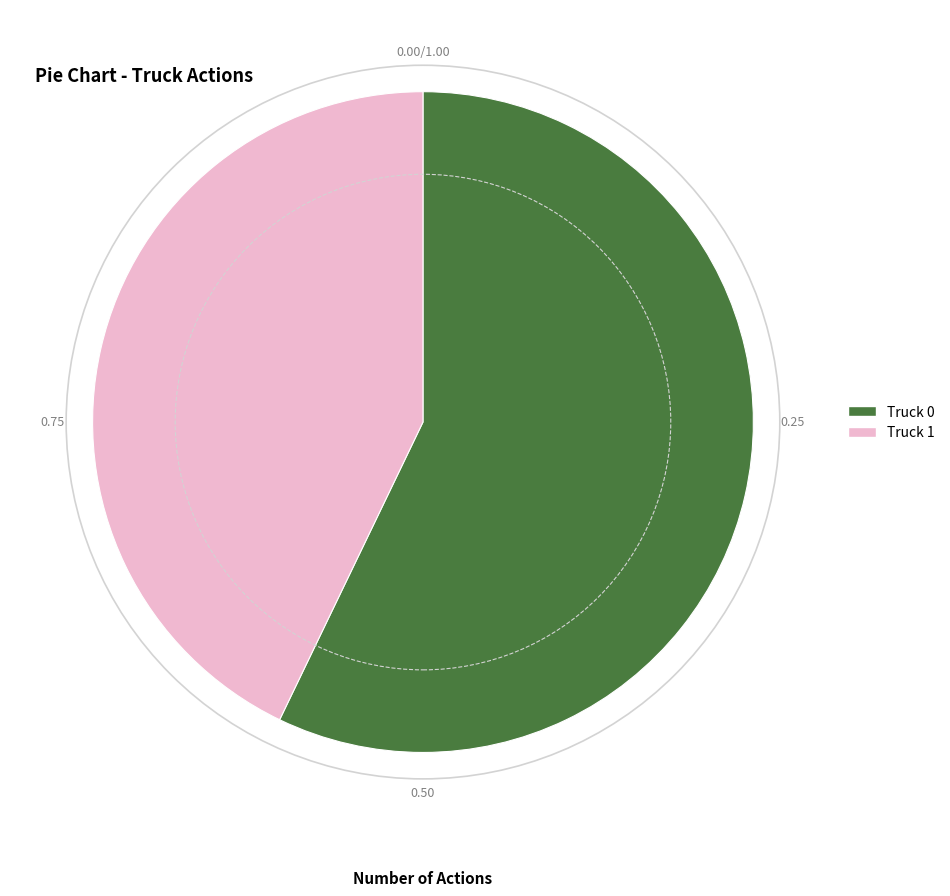

How many slices are in this pie chart?

2